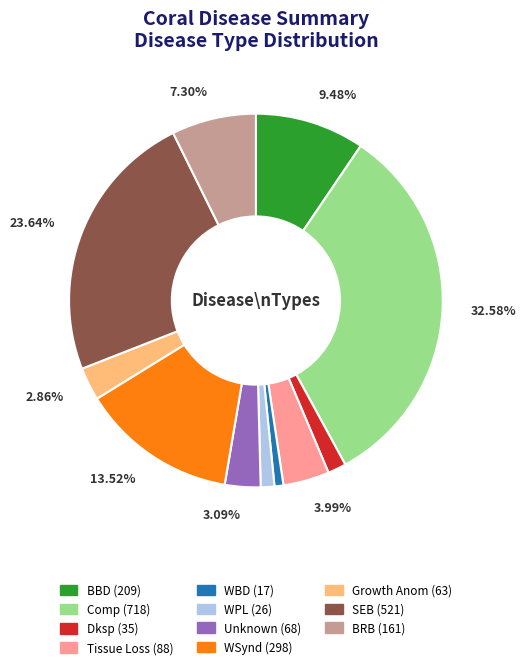

Is there a majority slice in this chart?

No